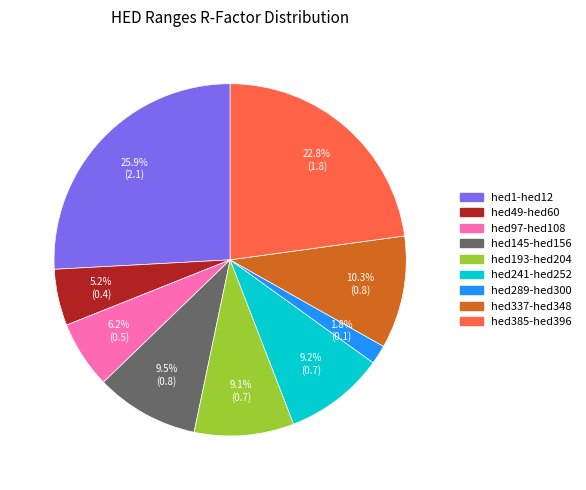

How much of the chart is everything except hed145-hed156?

90.5%